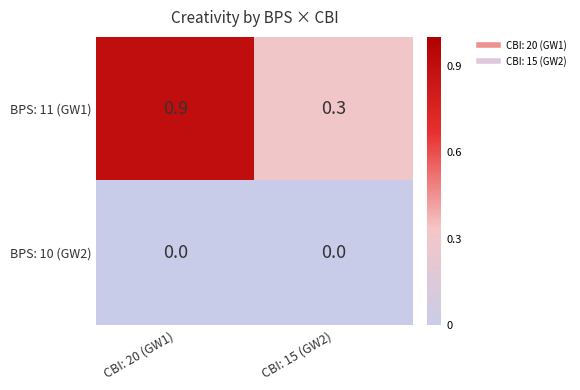

What is the greatest value displayed?

0.9